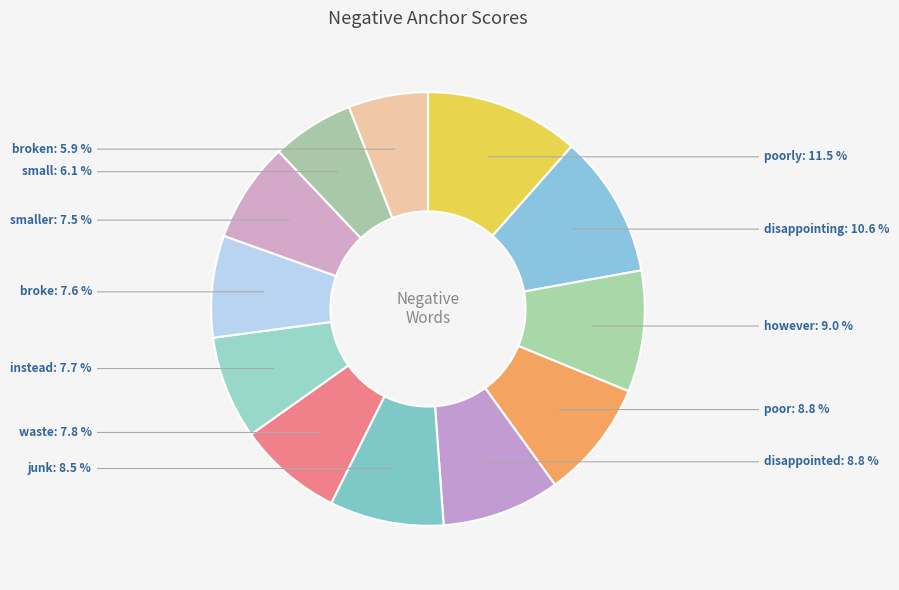

The smaller slice represents 1% of the pie. True or false?

False